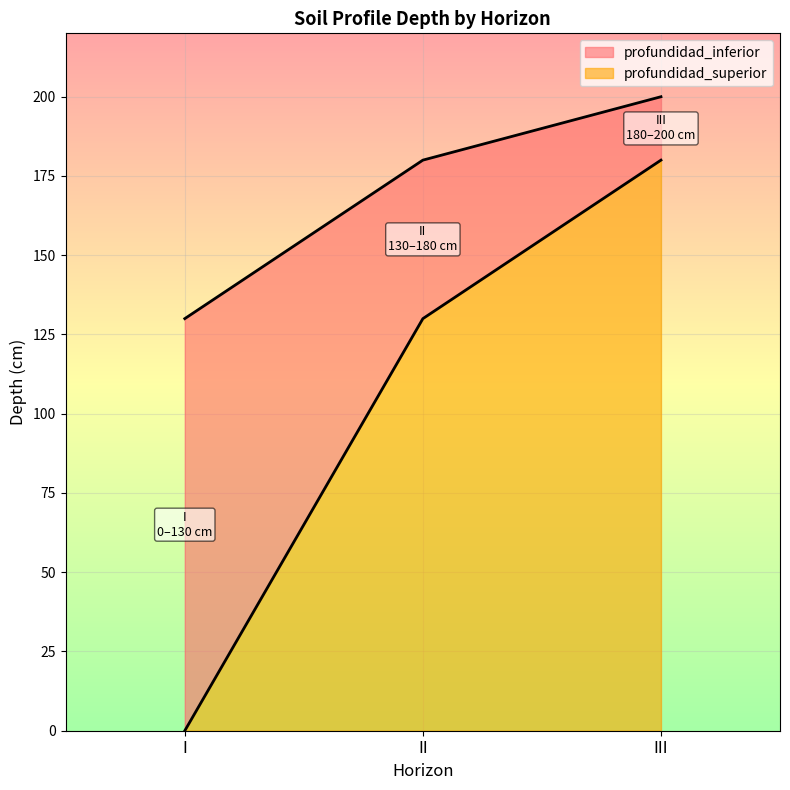

What is the total value across all series at III?

200